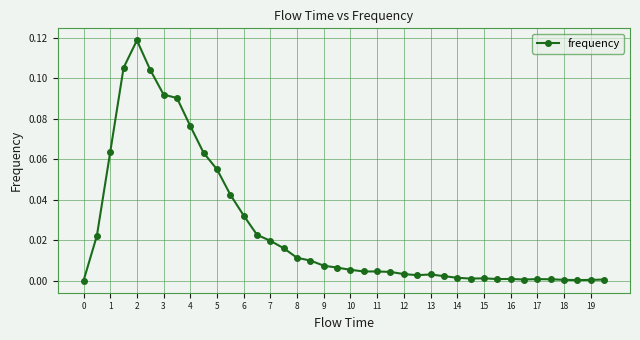

What is the sum of all values?

1.0